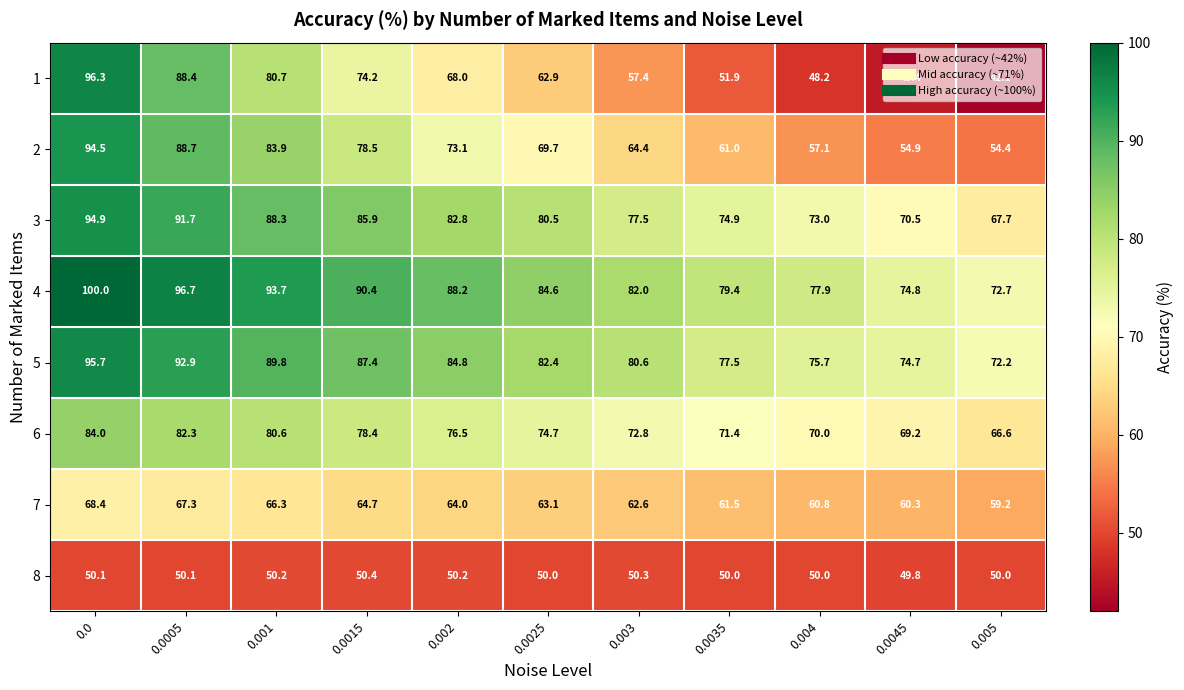

List the series in order of their peak value, lowest first.

8, 7, 6, 2, 3, 5, 1, 4